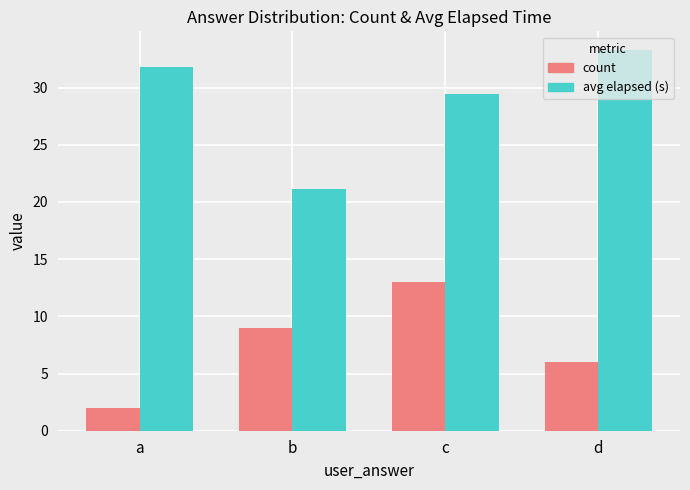

Read the count value at d.

6.0